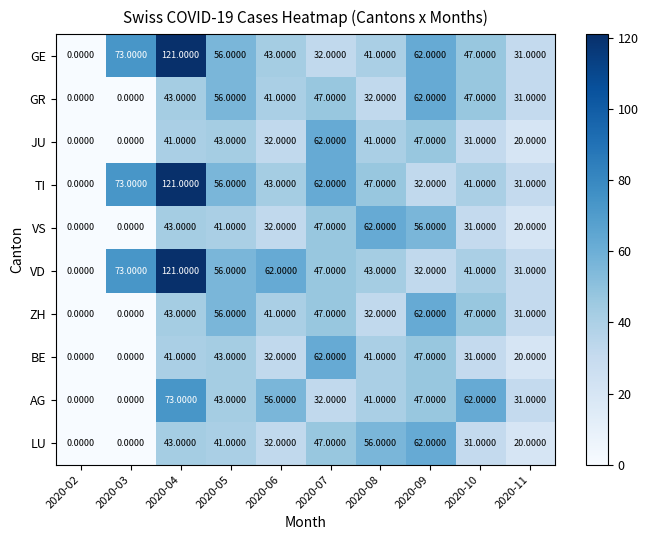

At which category is the sum across all series the highest?

2020-04